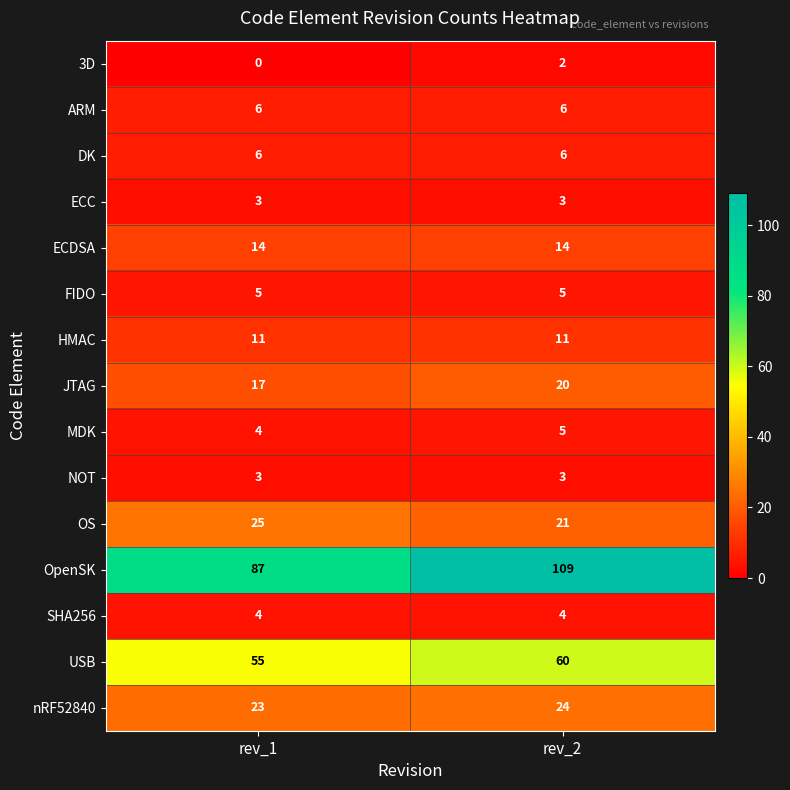

What value does the ECDSA series have at rev_1?

14